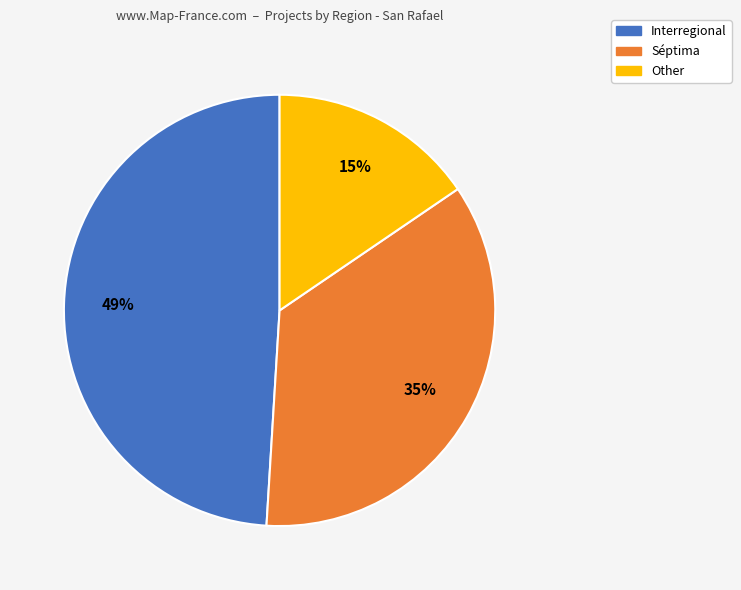

To the nearest percent, what portion does Other represent?

15%